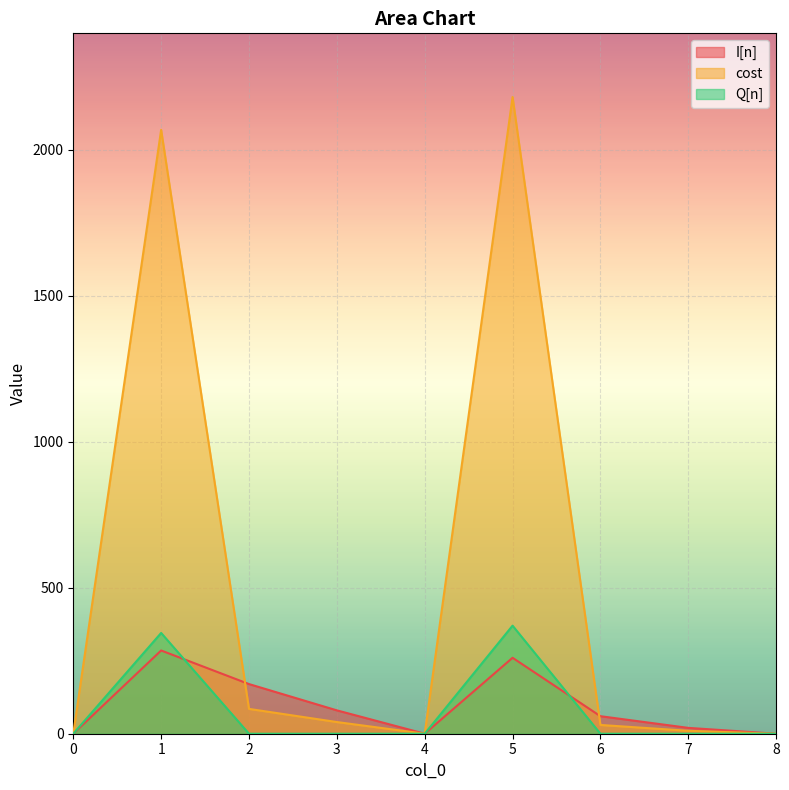

How many interior local peaks does the I[n] series have?

2